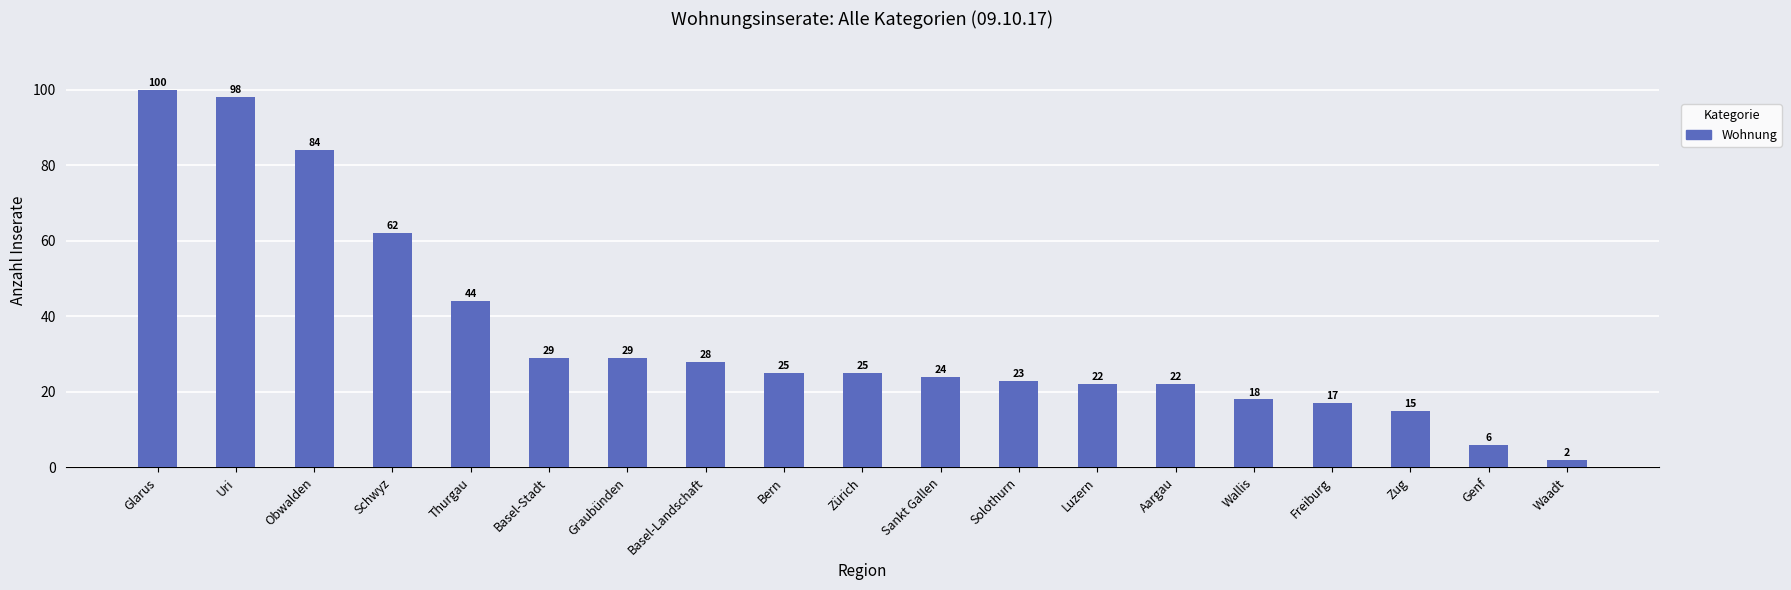

Reading left to right, what are all the values shown in this chart?

Glarus=100	Uri=98	Obwalden=84	Schwyz=62	Thurgau=44	Basel-Stadt=29	Graubünden=29	Basel-Landschaft=28	Bern=25	Zürich=25	Sankt Gallen=24	Solothurn=23	Luzern=22	Aargau=22	Wallis=18	Freiburg=17	Zug=15	Genf=6	Waadt=2